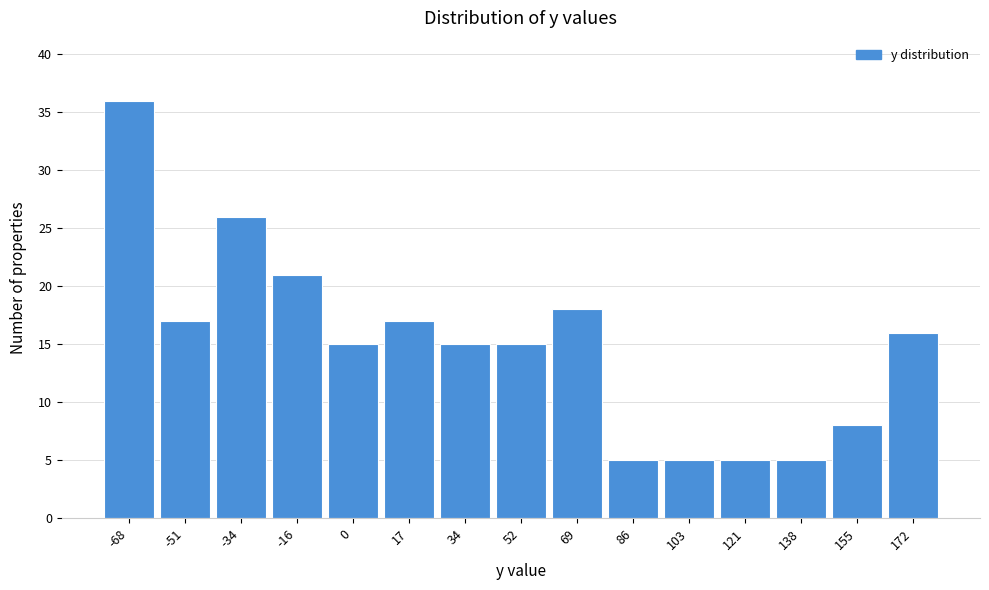

Reading left to right, list all the values displayed in this chart.

36	17	26	21	15	17	15	15	18	5	5	5	5	8	16